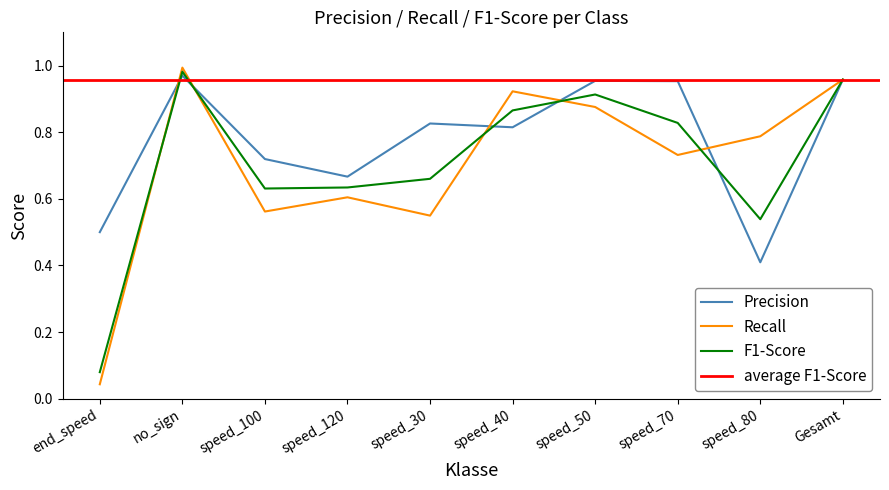

Is the value of Precision at speed_120 greater than the value of F1-Score at no_sign?

No